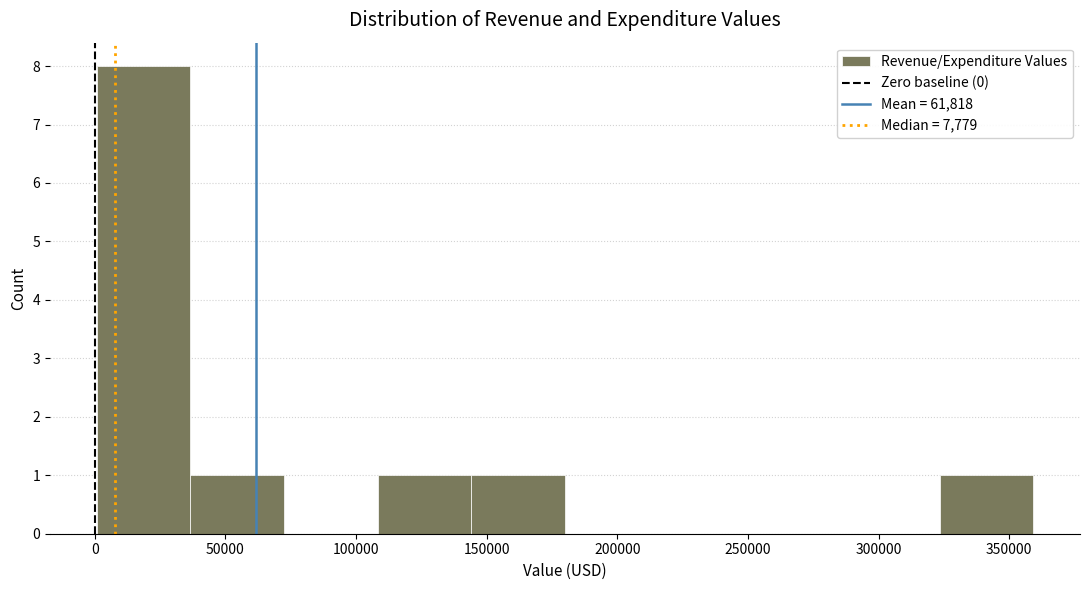

Which range on the x-axis has the tallest bar?

0 to 35000